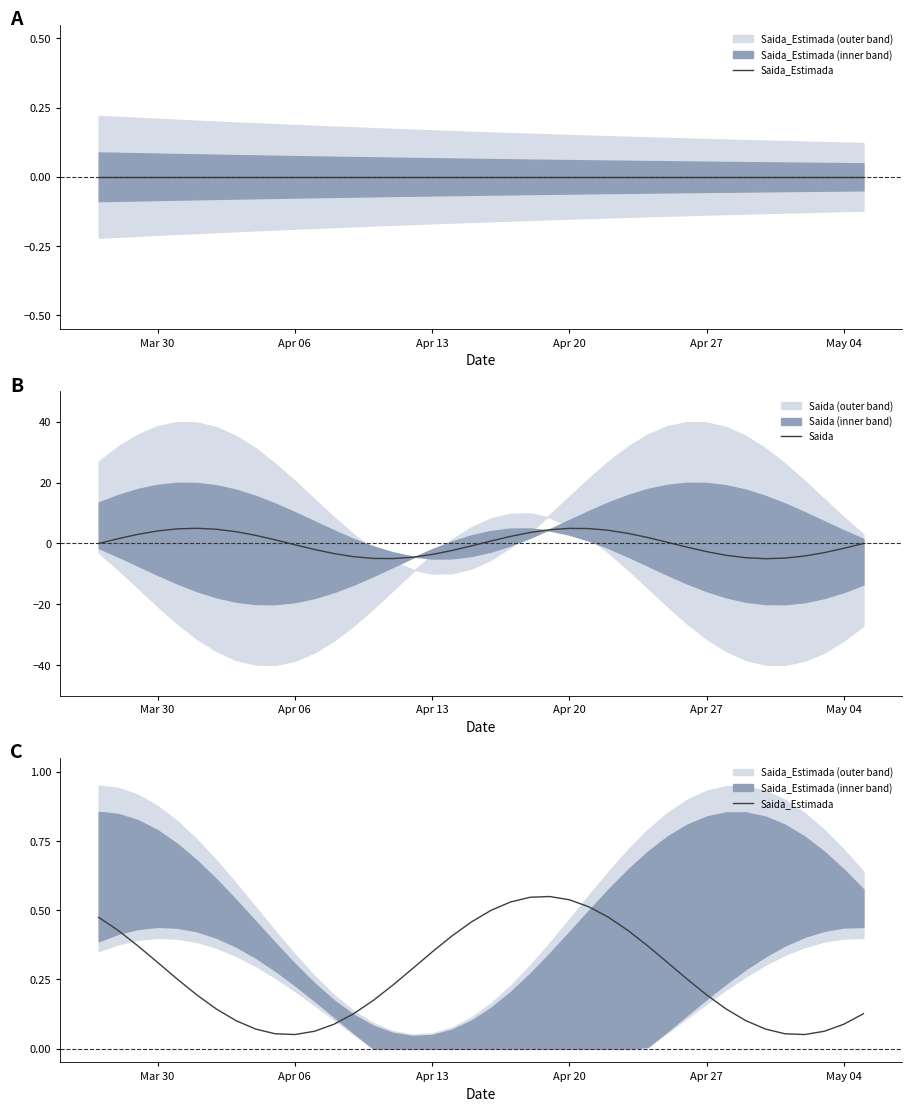

What are all the series names shown in the legend?

Saida_Estimada, Saida